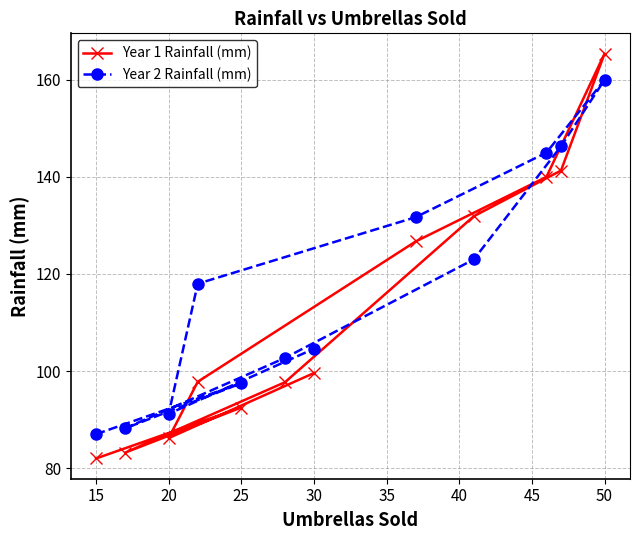

Is this an area chart (filled region under the line)?

No